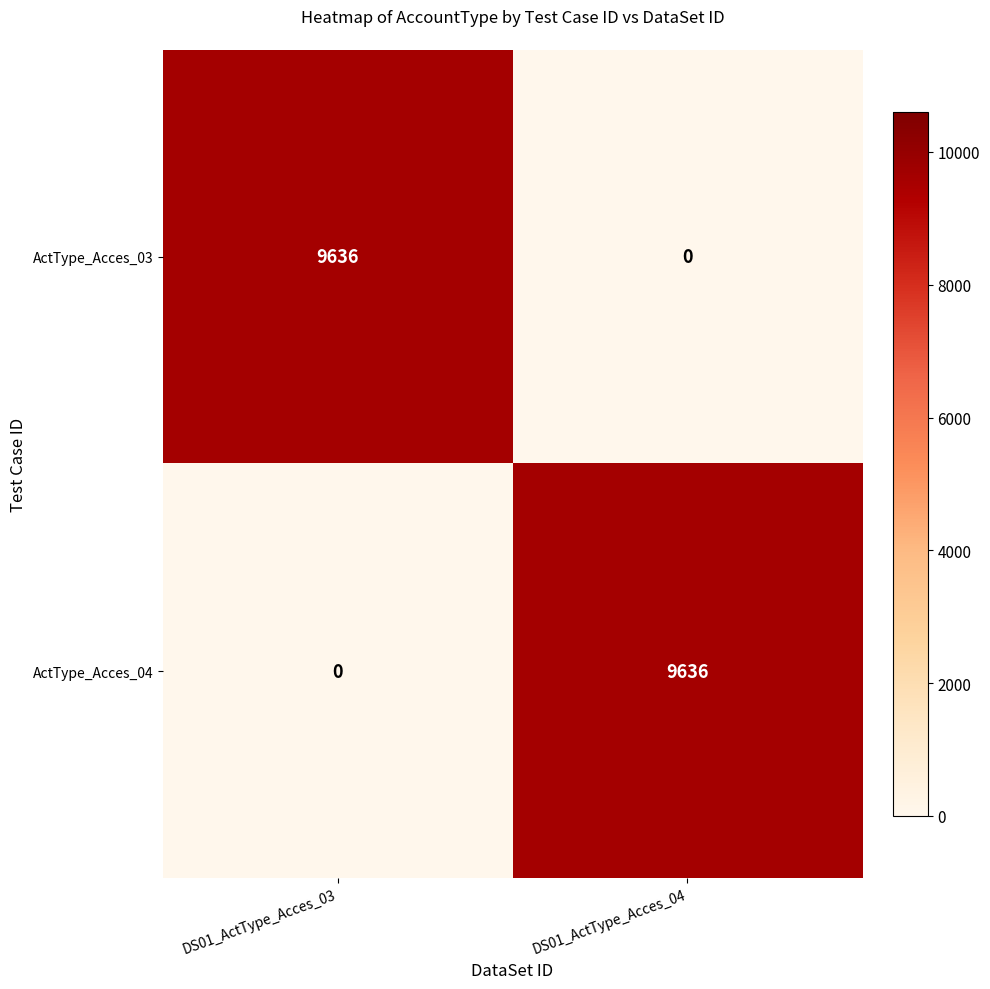

Reading left to right, list all the values displayed in this chart.

ActType_Acces_03: DS01_ActType_Acces_03=9636	DS01_ActType_Acces_04=0
ActType_Acces_04: DS01_ActType_Acces_03=0	DS01_ActType_Acces_04=9636